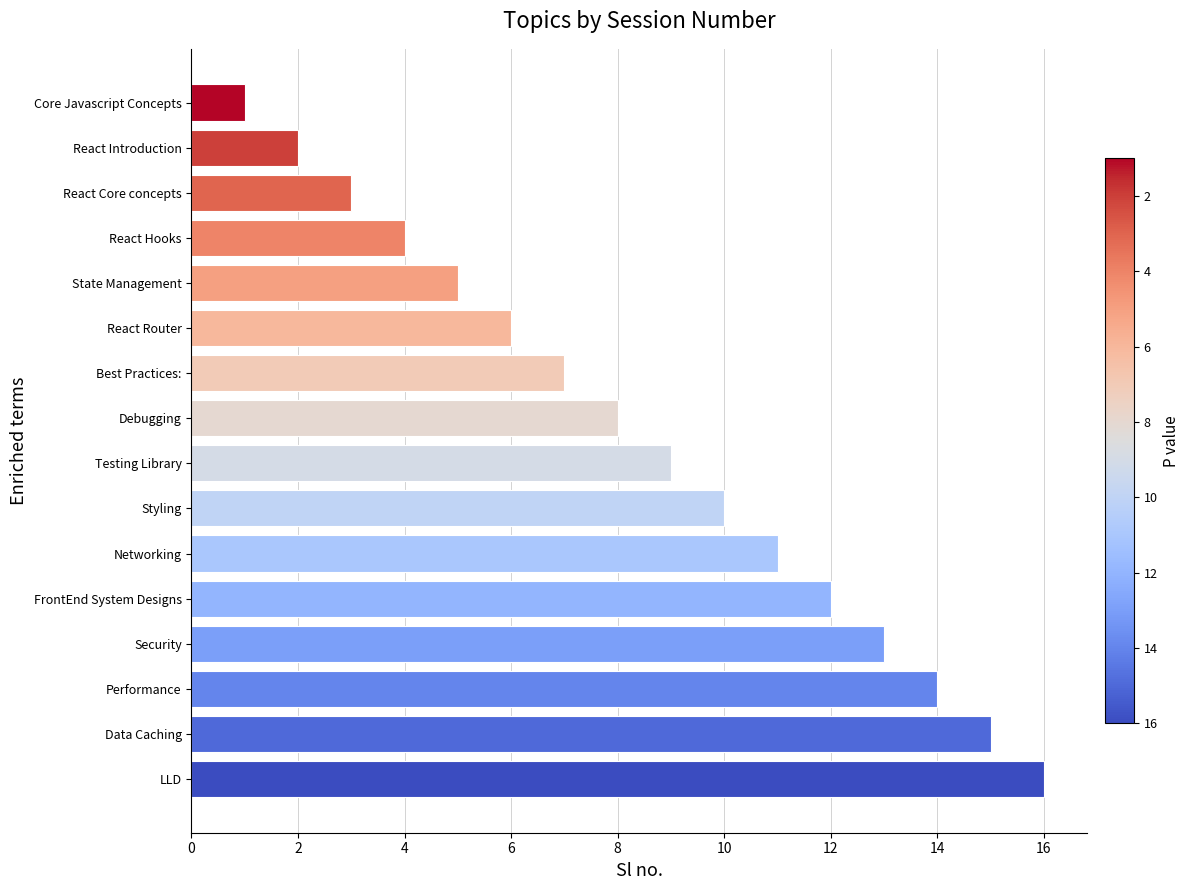

Read the value at LLD.

16